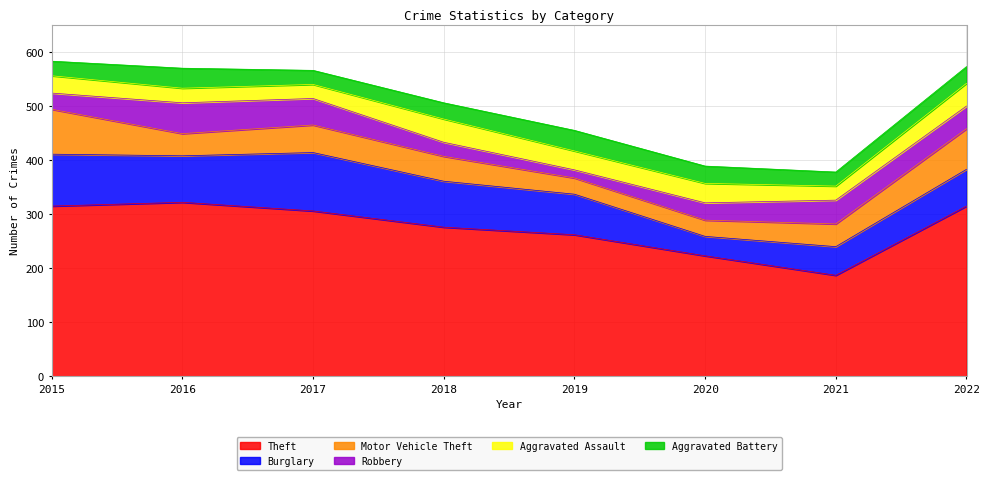

What is the highest value of the Theft series?

322